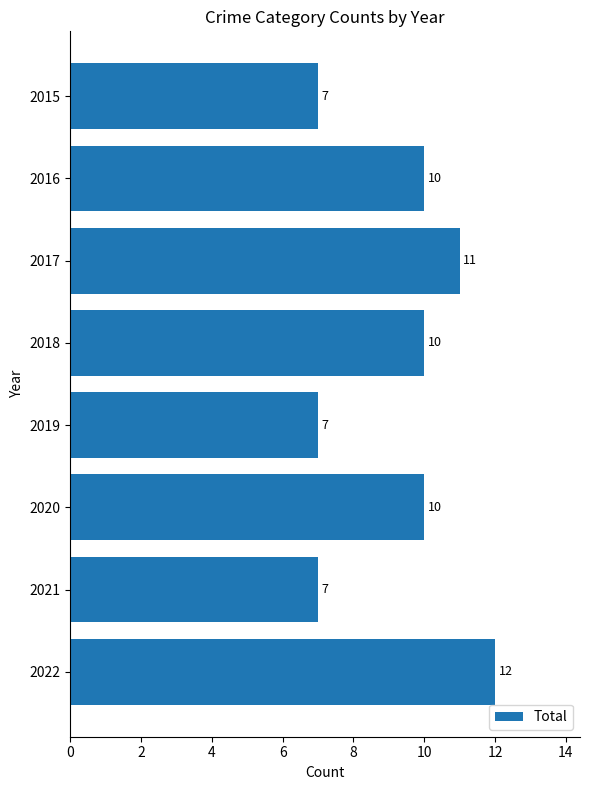

Is it true that the value at 2017 is 4?

False